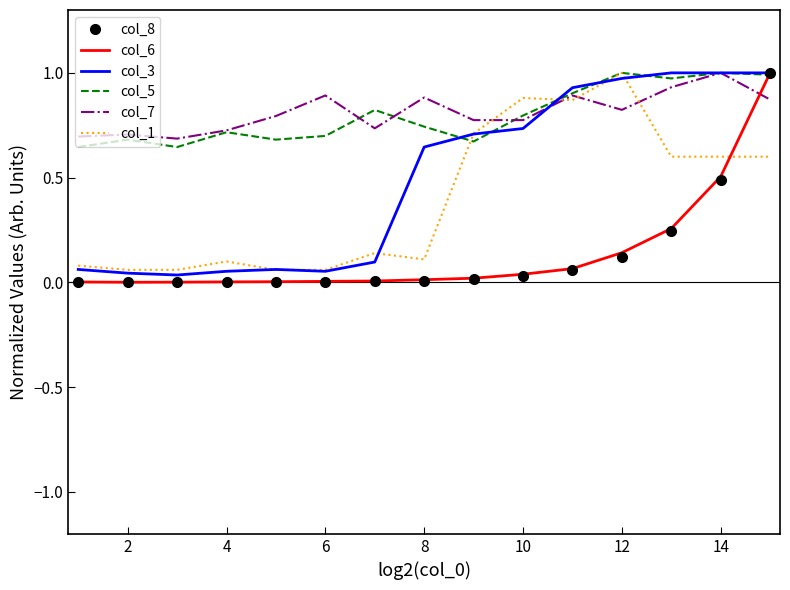

True or false: col_1 and col_6 cross at least once.

True